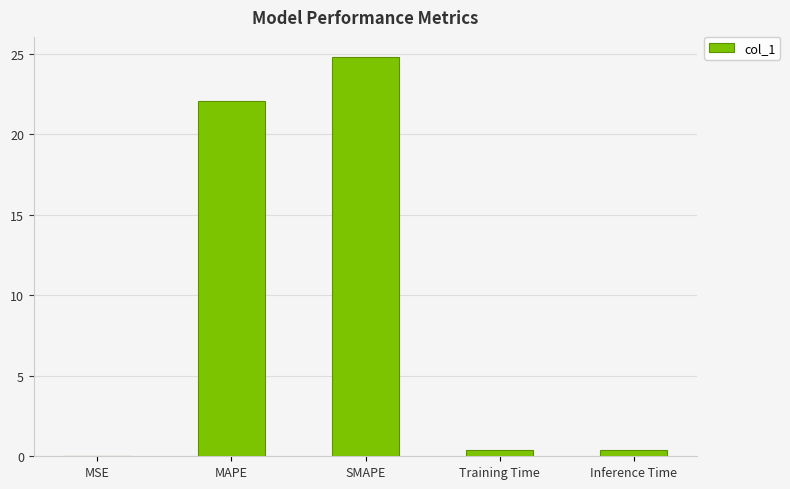

At which label is the value closest to 12?

MAPE